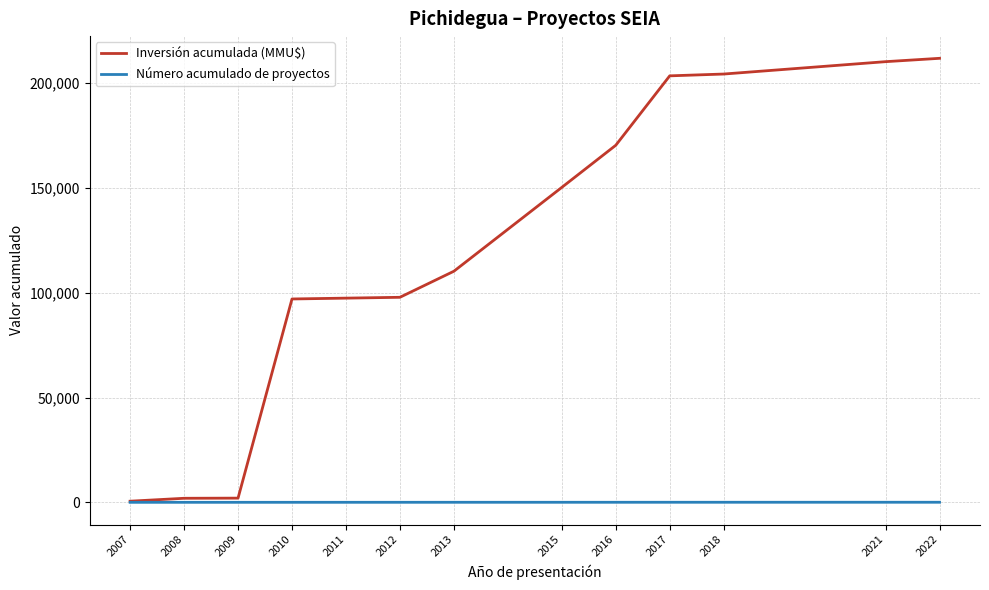

What is the lowest value of the Número acumulado de proyectos series?

3